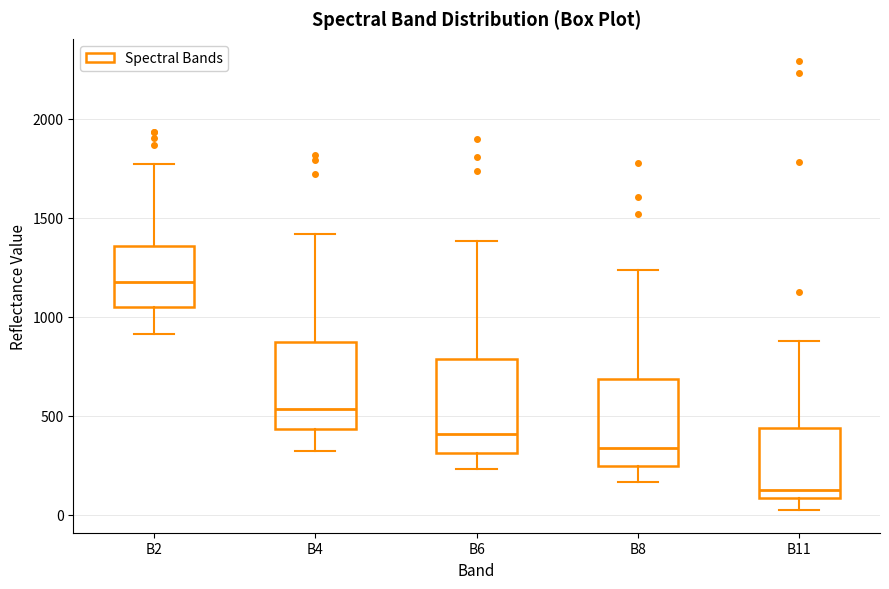

Which box has the highest median line?

B2